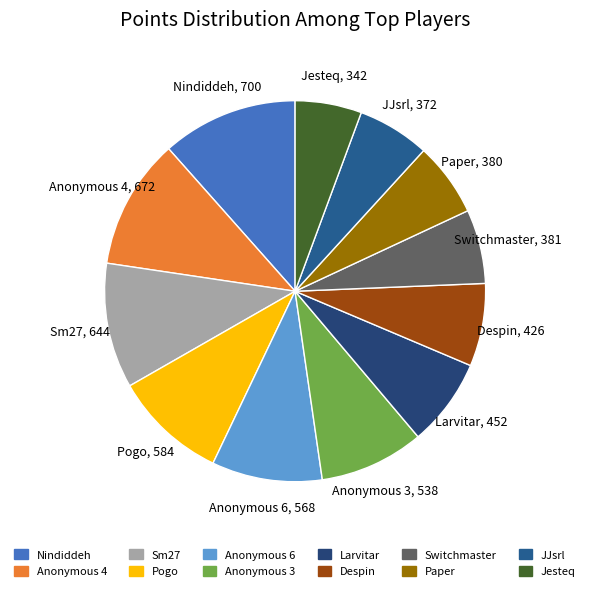

Combined, do Larvitar and Anonymous 4 account for over 50%?

No